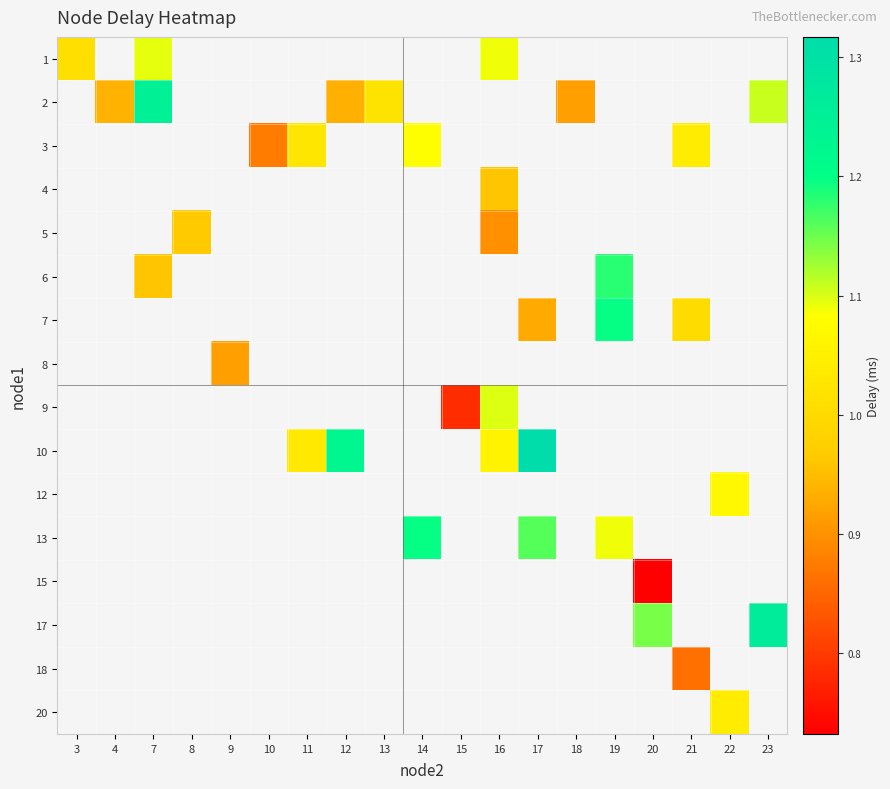

At which category does the chart reach its minimum across all series?

20